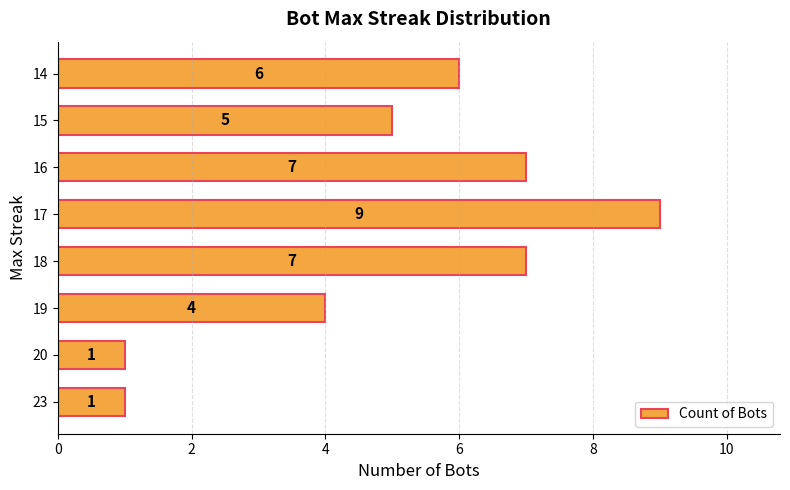

Where is the data nearest to the value 5?

15